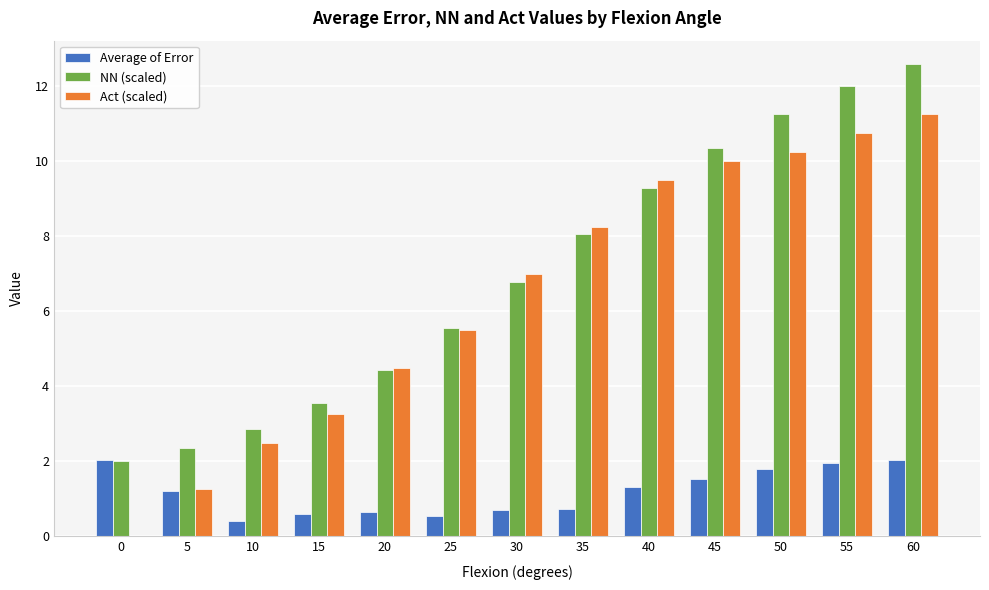

Which series has the largest range (max minus min)?

Act (scaled)